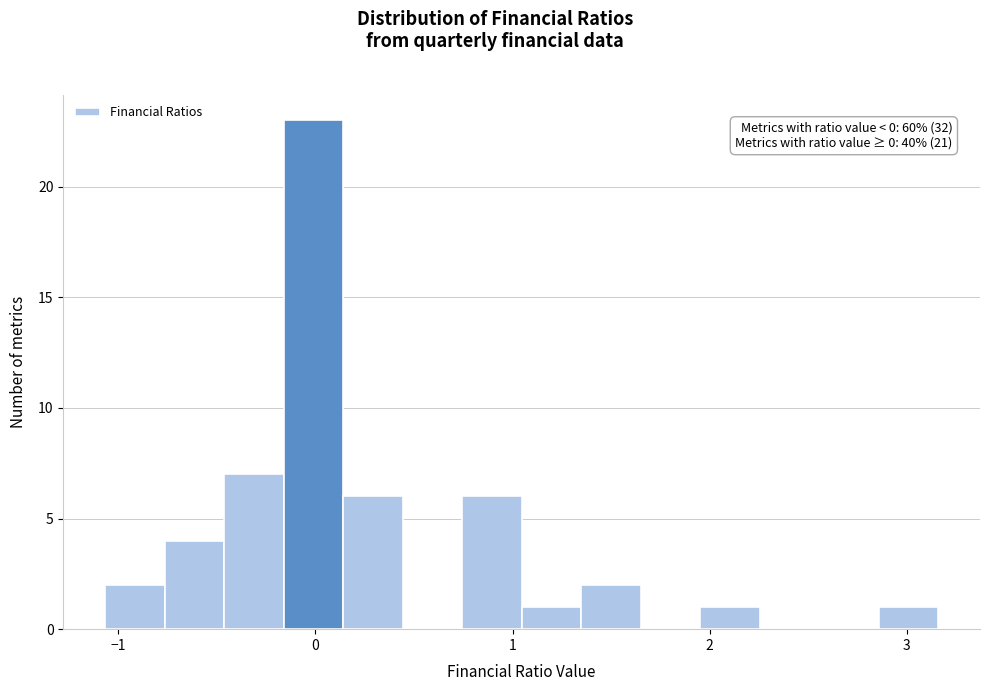

Around what value on the x-axis is the tallest bar? Give the approximate position of its centre, as read against the axis.

0.0